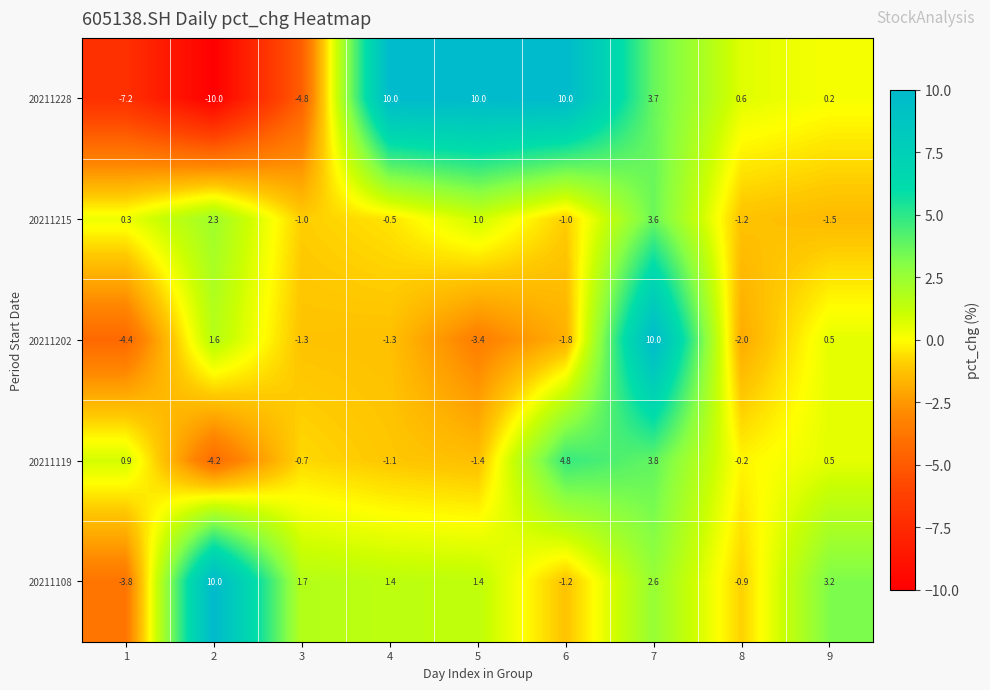

How many series are shown in this chart?

5